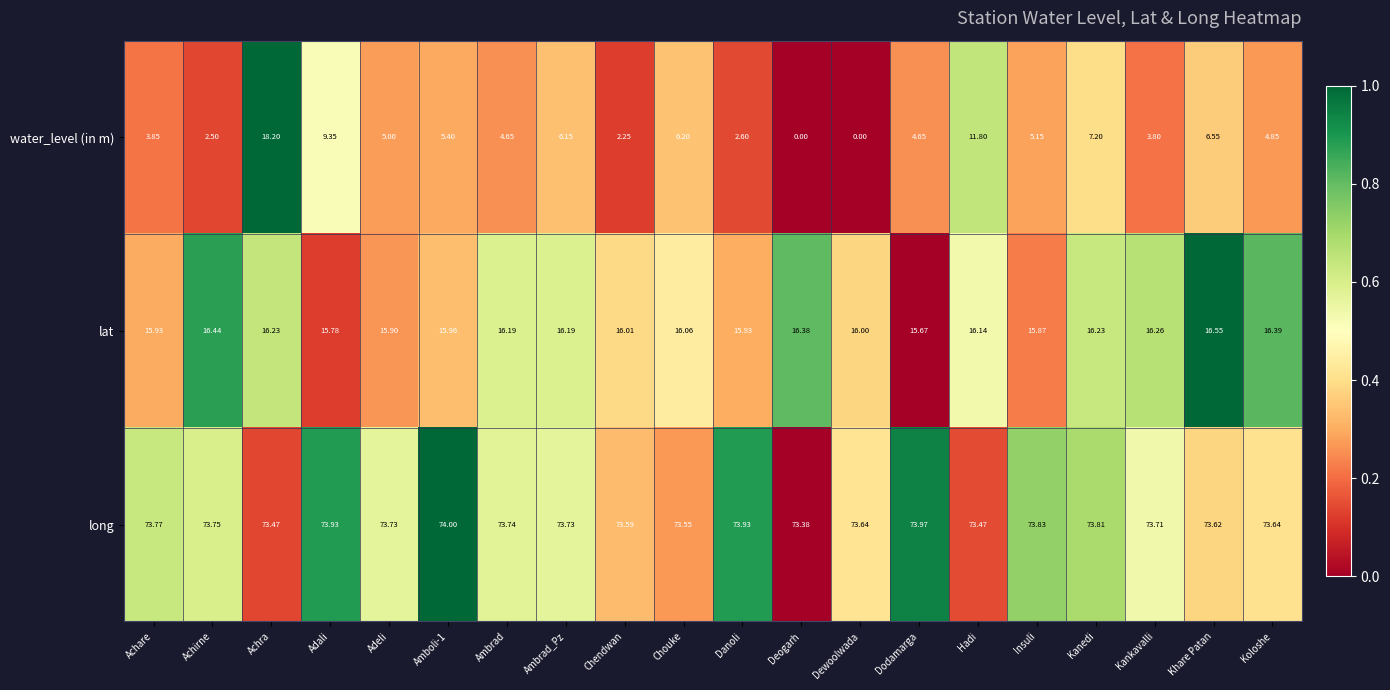

Where is lat nearest to the value 16?

Dewoolwada